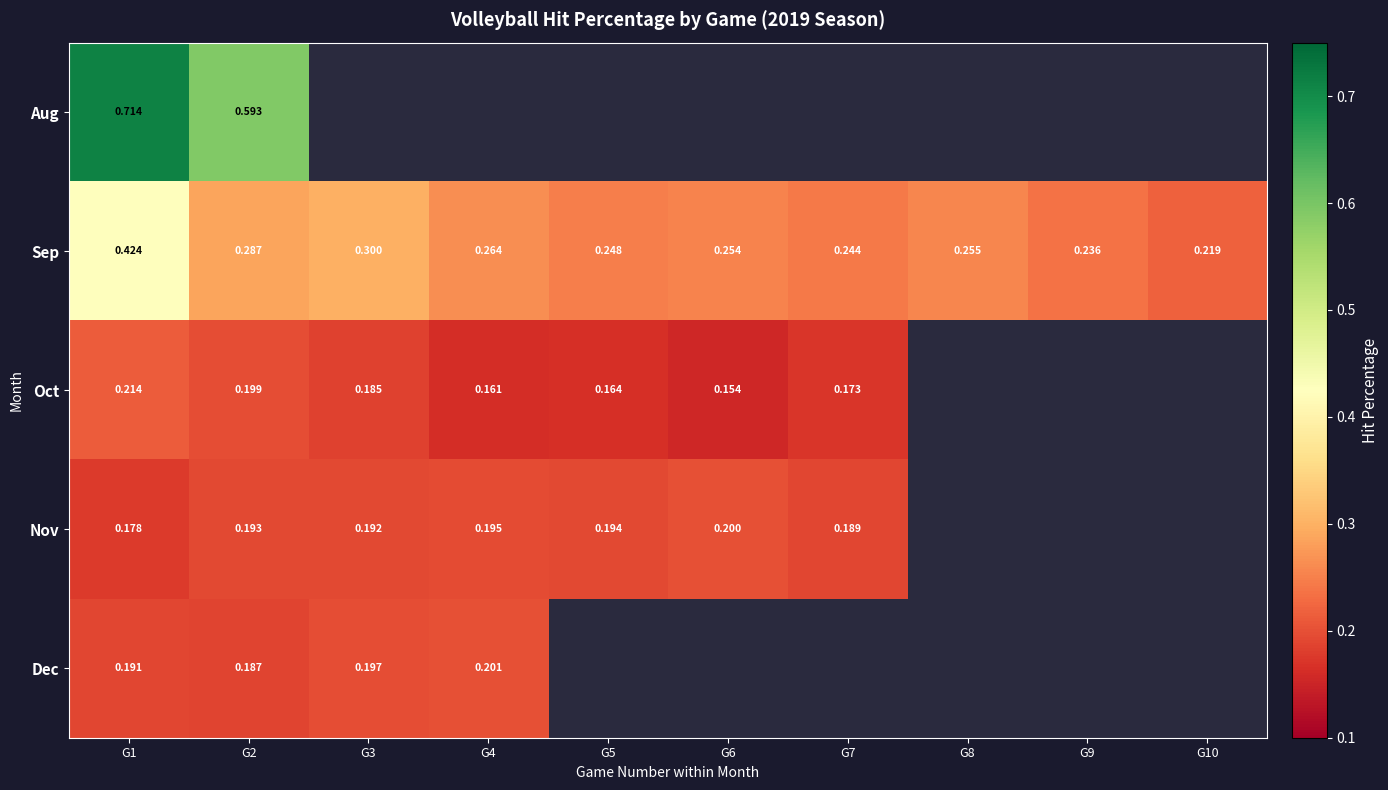

Is it true that Dec equals 0.2 at G4?

True